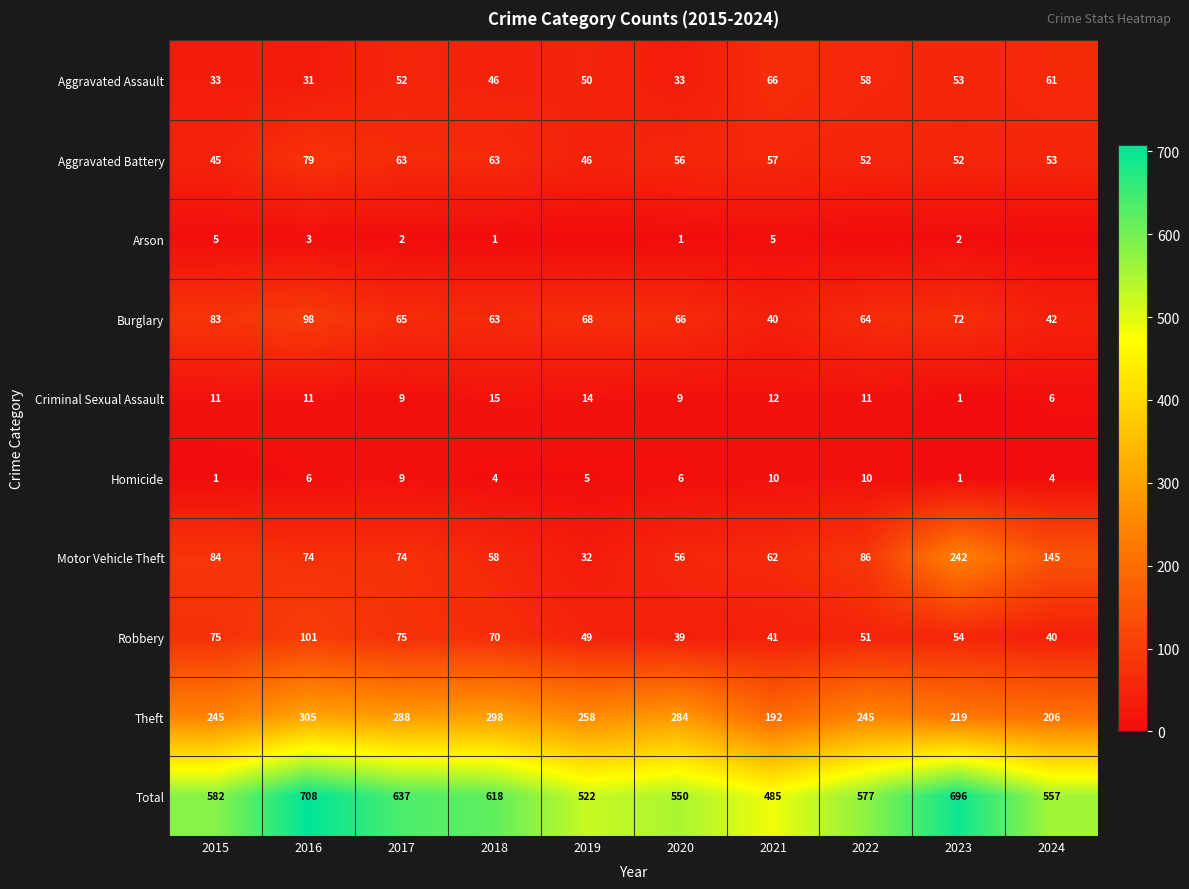

Rank the series at 2016 from lowest to highest value.

Arson, Homicide, Criminal Sexual Assault, Aggravated Assault, Motor Vehicle Theft, Aggravated Battery, Burglary, Robbery, Theft, Total